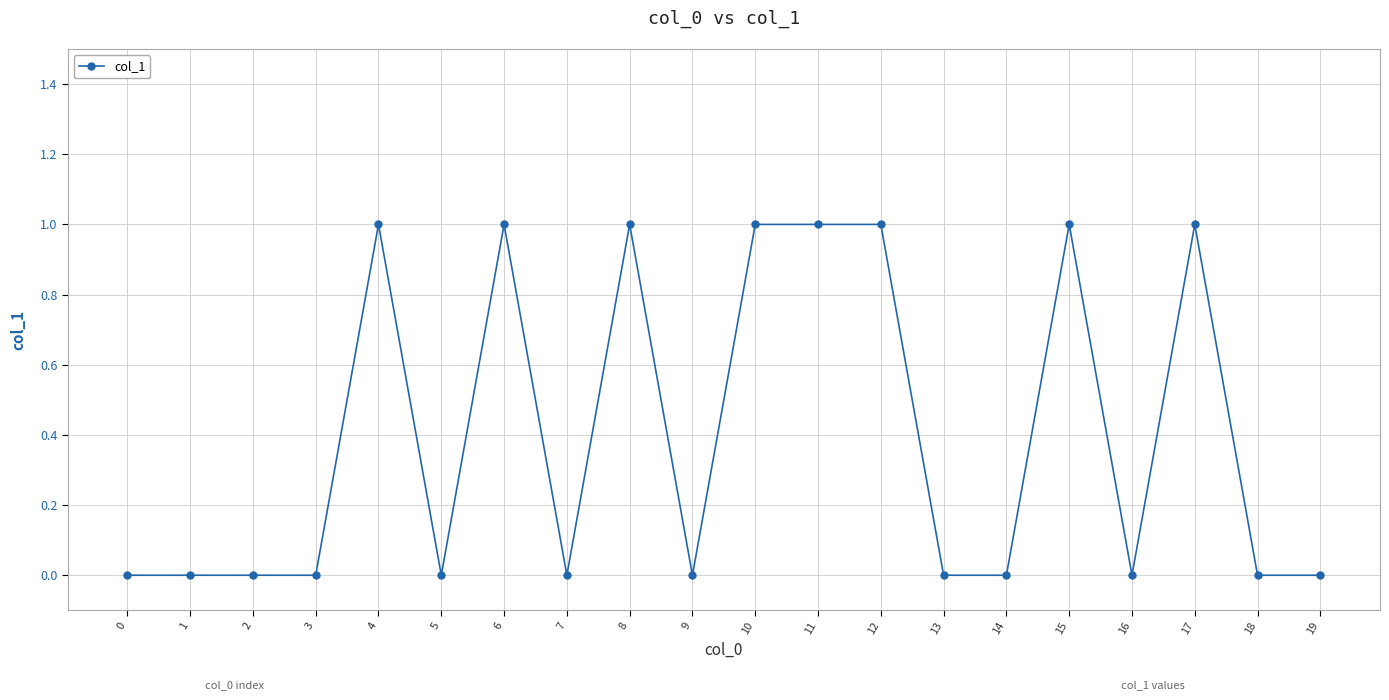

What is the change in value from 3 to 10?

+1